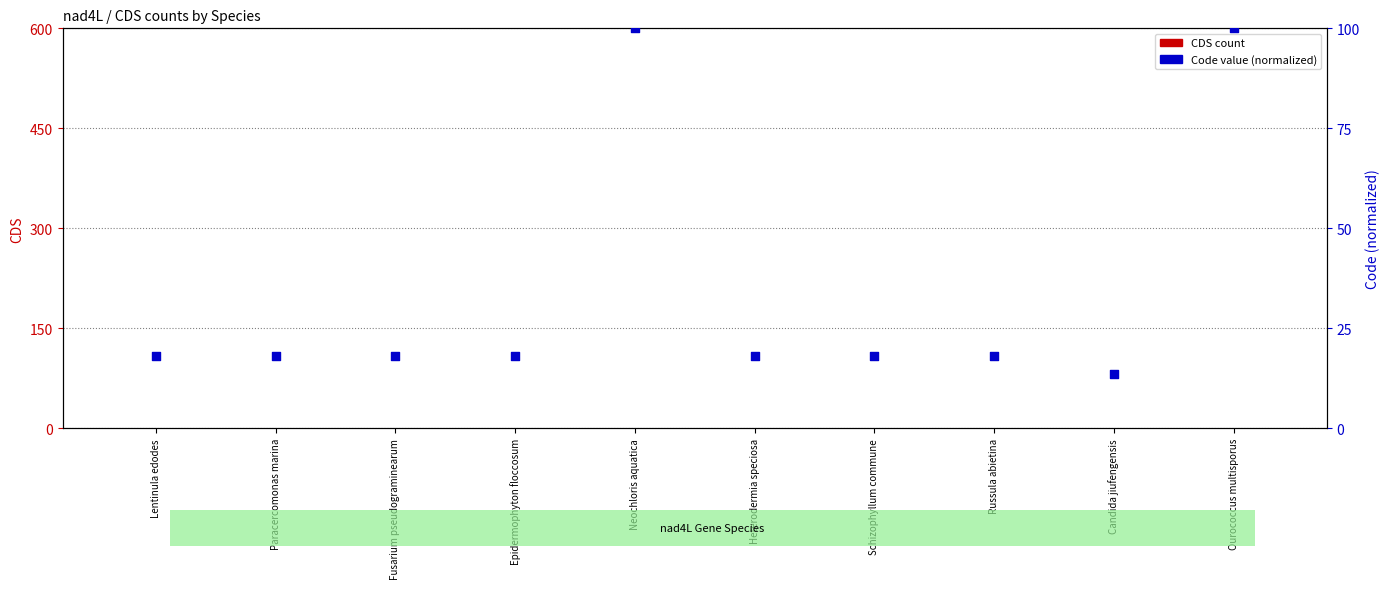

Which series reaches the minimum Y coordinate?

CDS